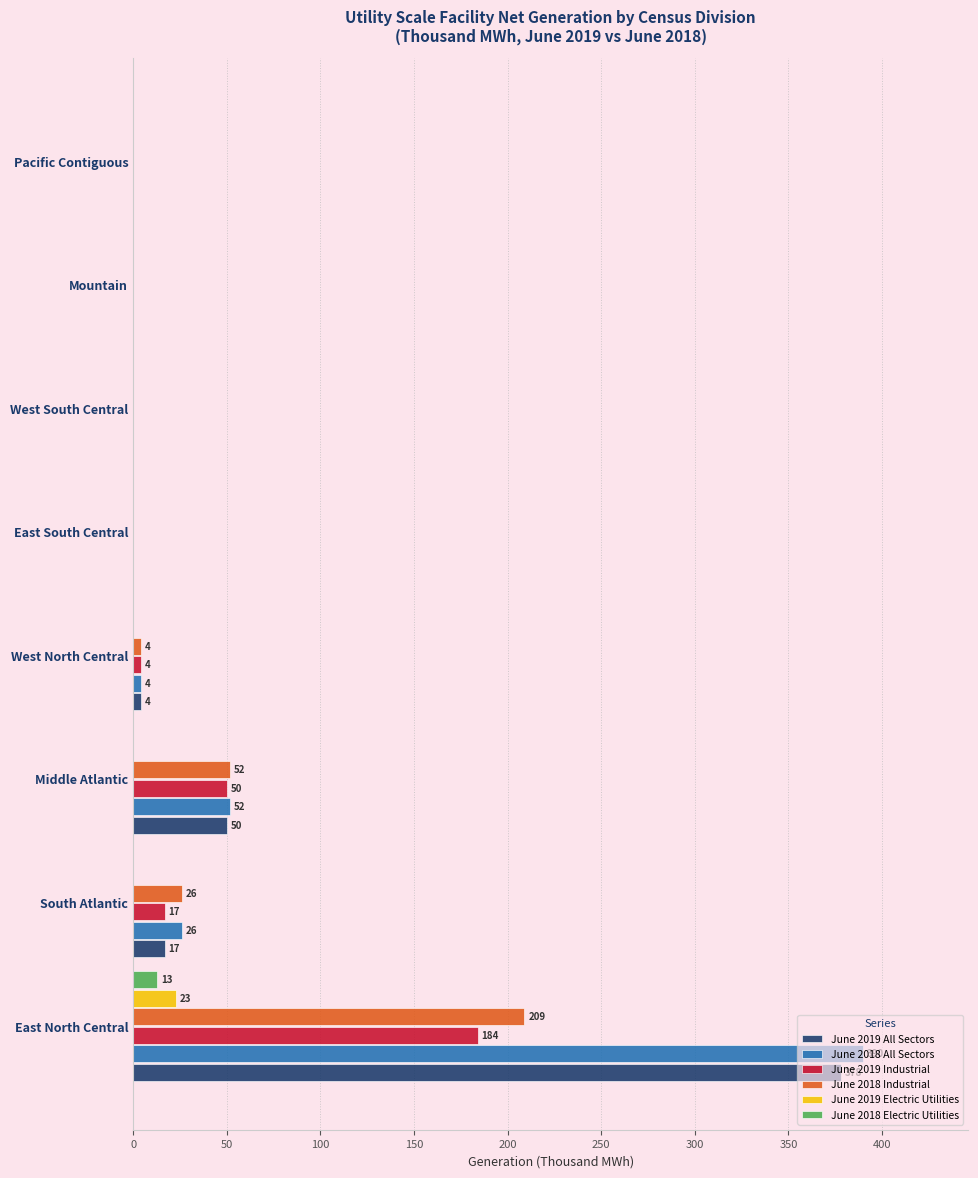

What are all the series names shown in the legend?

June 2019 All Sectors, June 2018 All Sectors, June 2019 Industrial, June 2018 Industrial, June 2019 Electric Utilities, June 2018 Electric Utilities